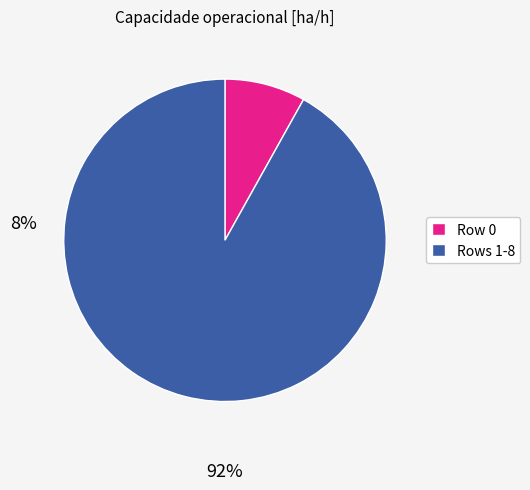

Count the number of slices in the pie.

2